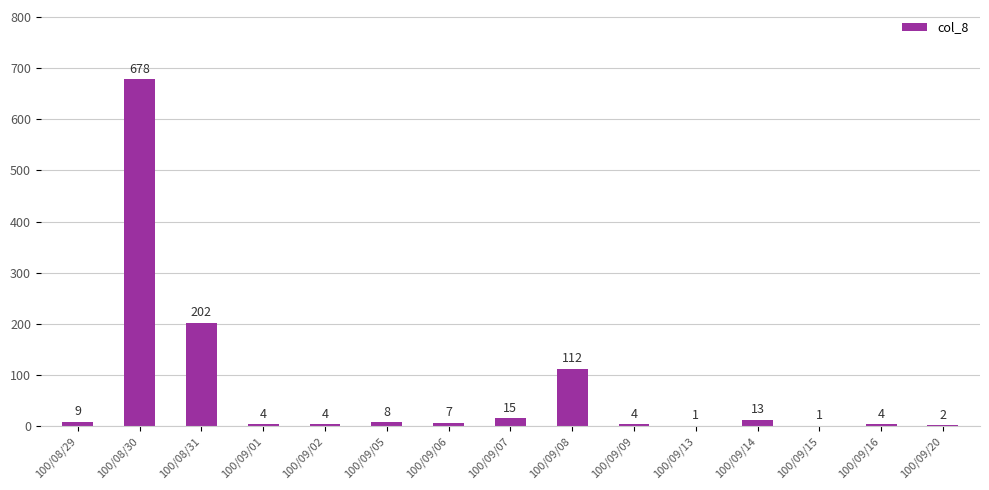

Reading left to right, what are all the values shown in this chart?

9	678	202	4	4	8	7	15	112	4	1	13	1	4	2